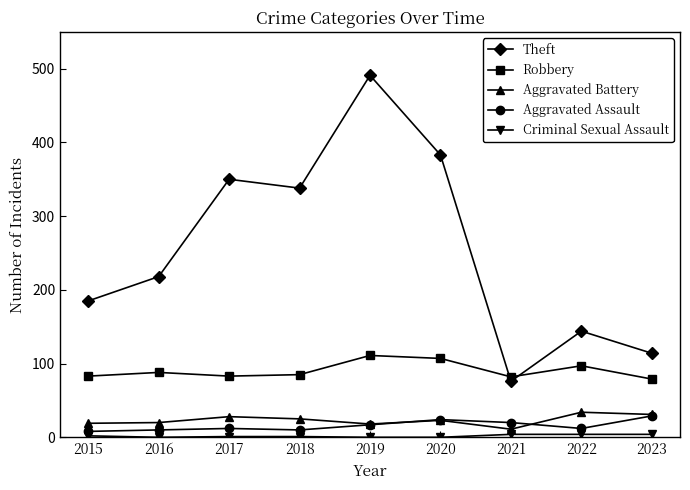

Where is the first local maximum for Theft?

2017